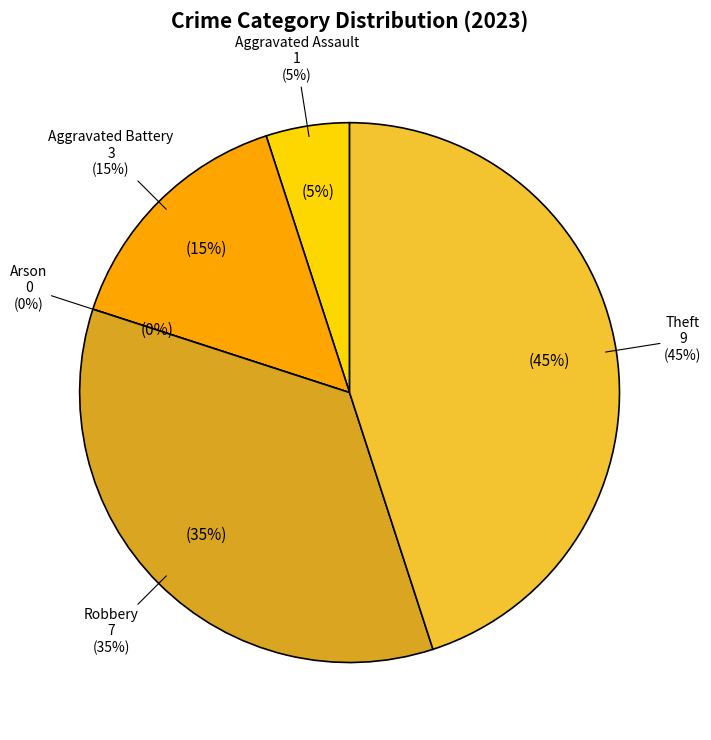

To the nearest percent, what is the difference between the Aggravated Battery and Robbery slice percentages?

20%